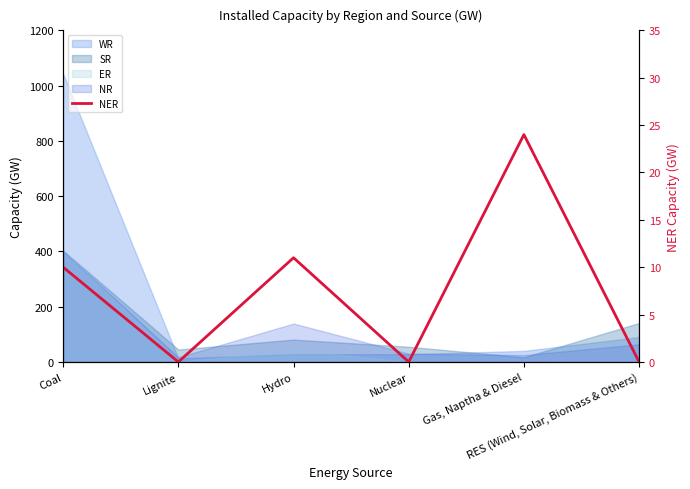

What is the label of the 5th point from the left?

Gas, Naptha & Diesel